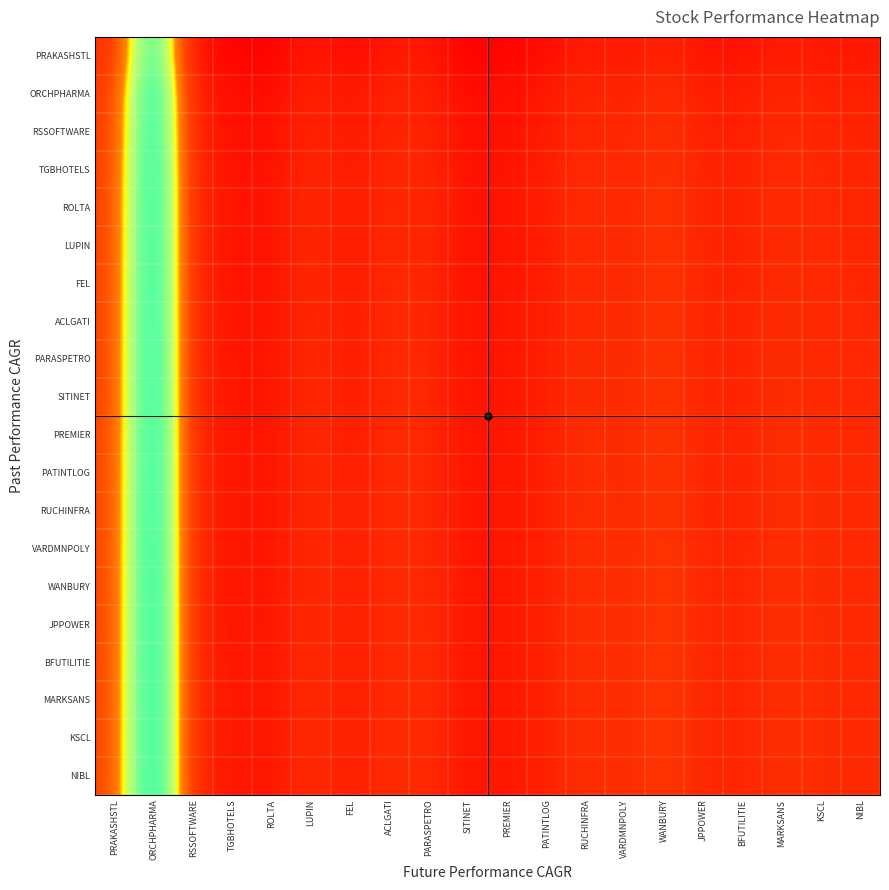

At how many categories does at least one series exceed 144?

1